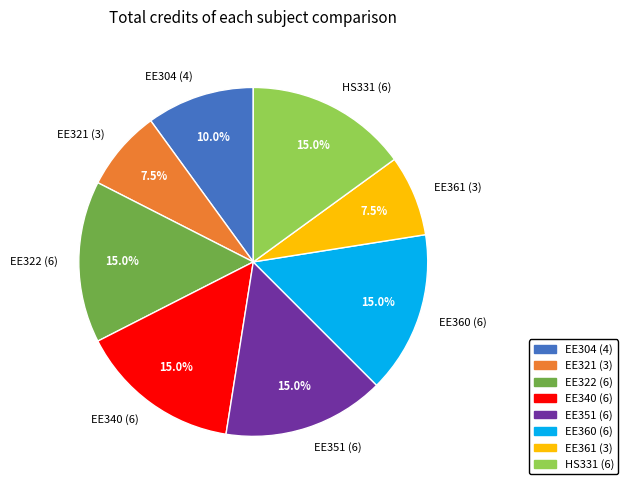

How many segments does this pie chart have?

8